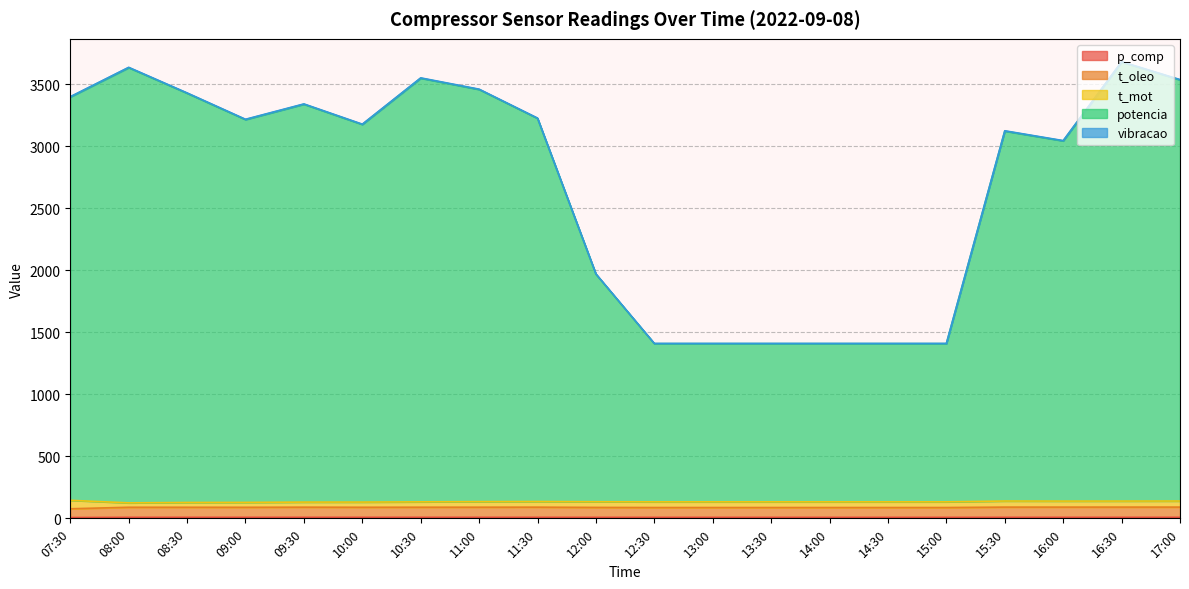

At how many categories does at least one series exceed 874?

20